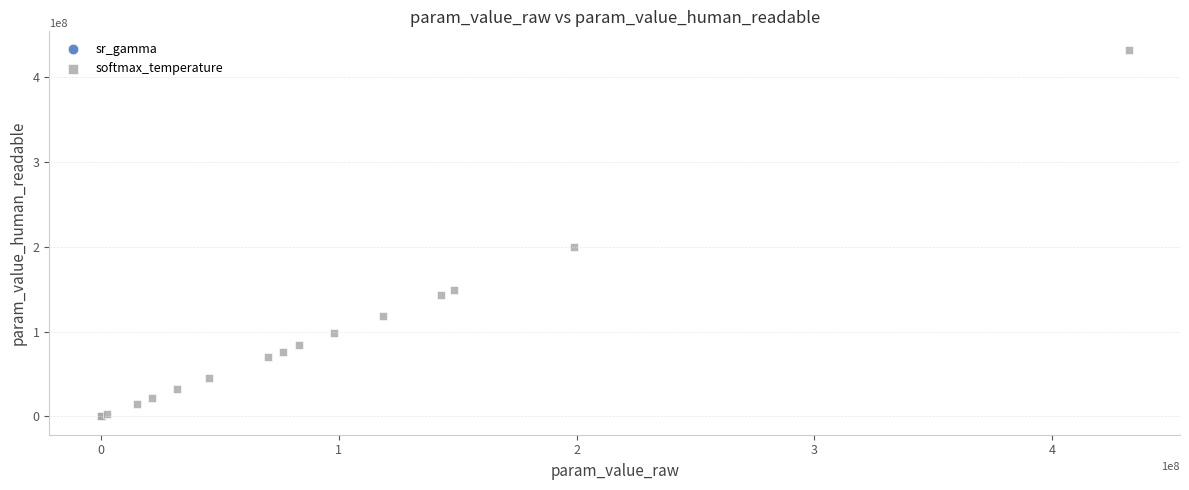

Which series contains the highest Y value?

softmax_temperature